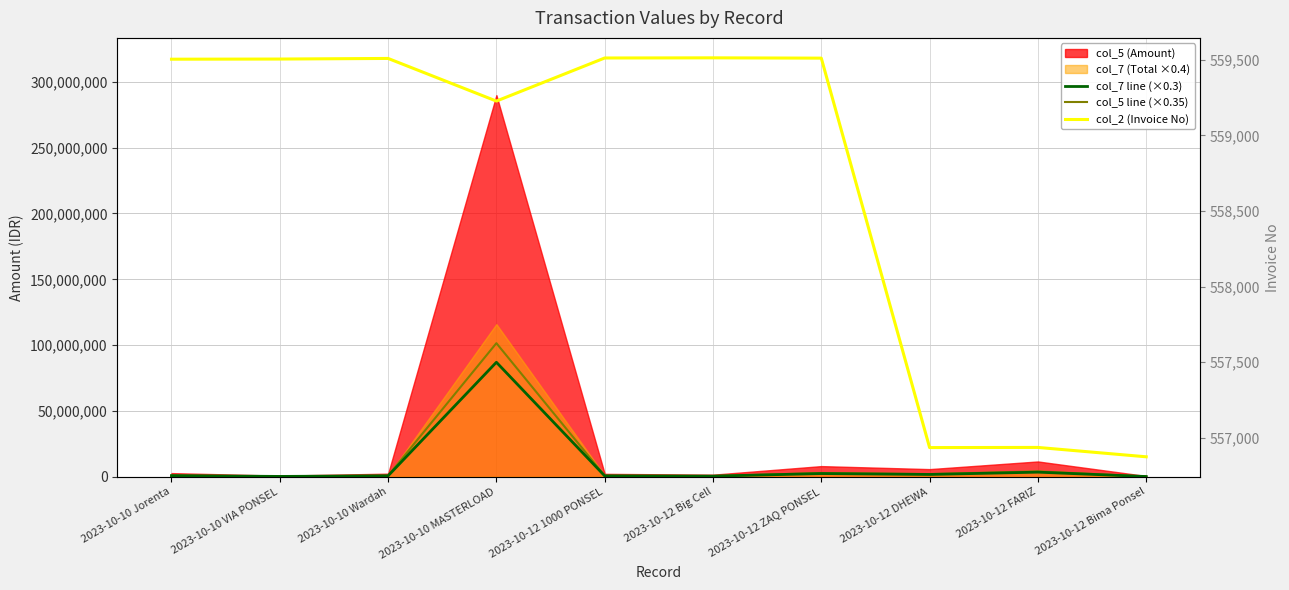

In col_7 line (×0.3), how many points are lower than both neighbors (excluding endpoints)?

3